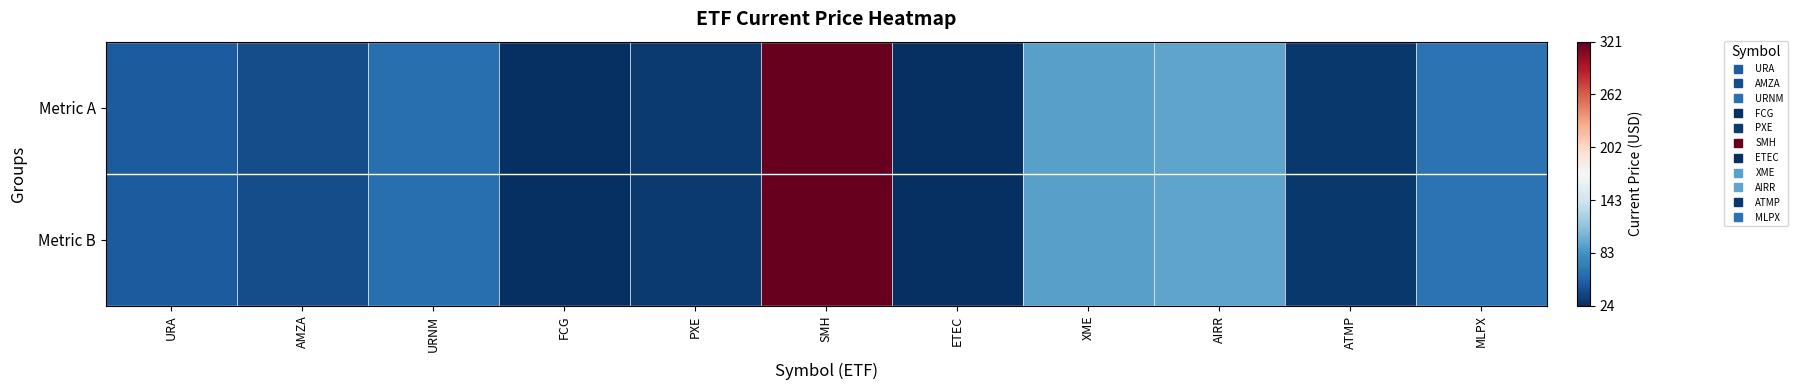

What is the total value across all series at AMZA?

81.0